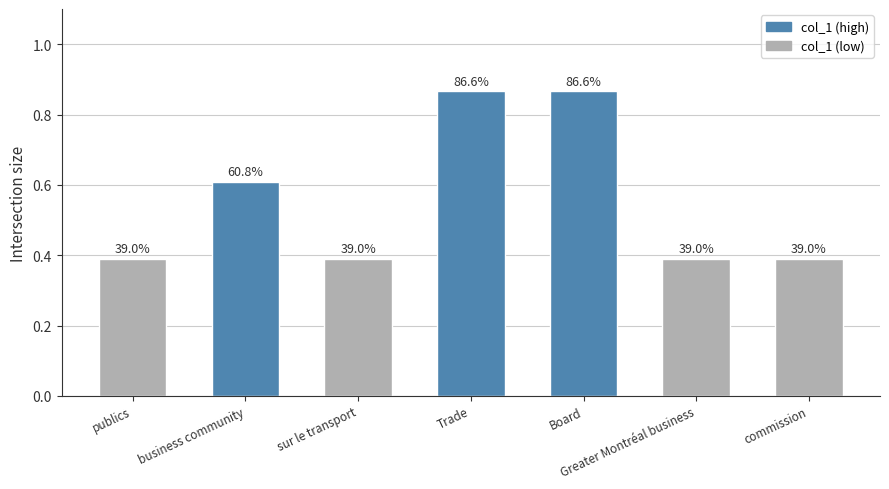

Reading left to right, list all the values displayed in this chart.

publics=0.4	business community=0.6	sur le transport=0.4	Trade=0.9	Board=0.9	Greater Montréal business=0.4	commission=0.4